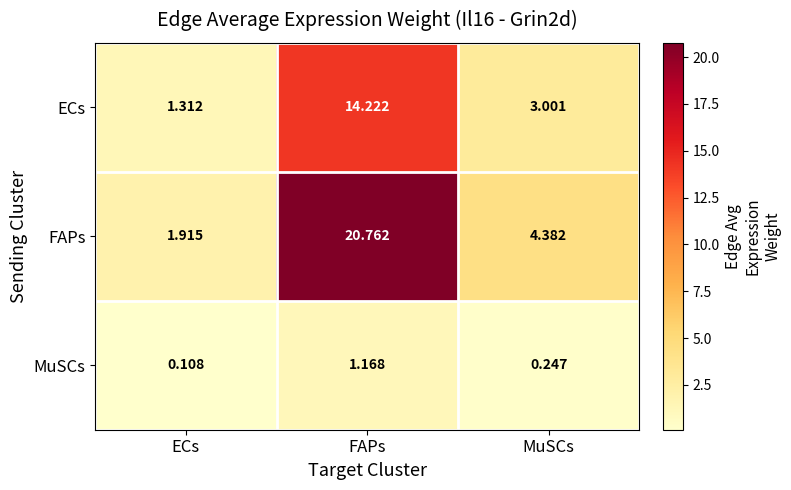

Which label corresponds to the largest value in the chart?

FAPs